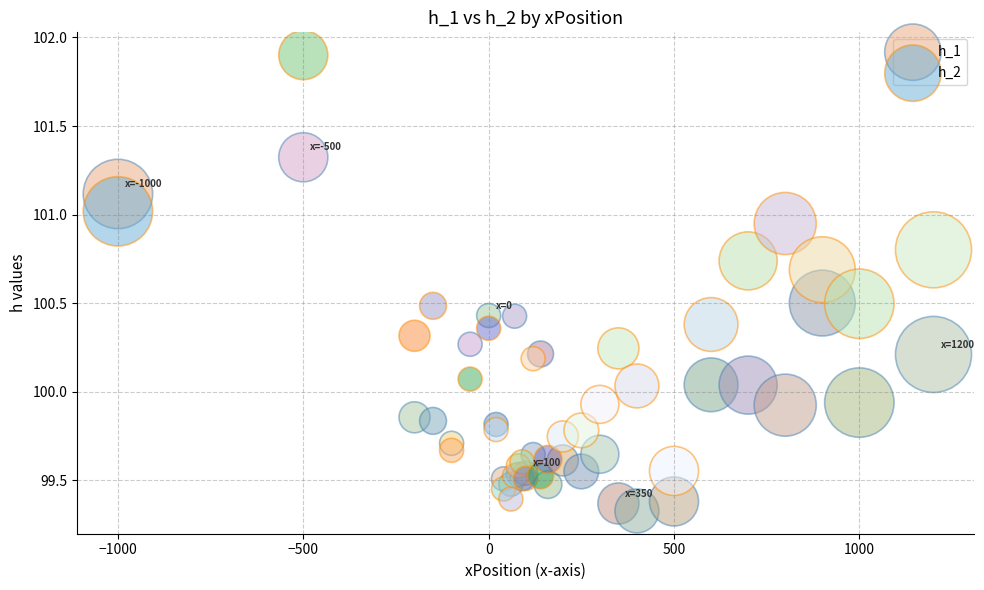

Which series reaches the maximum Y coordinate?

h_2